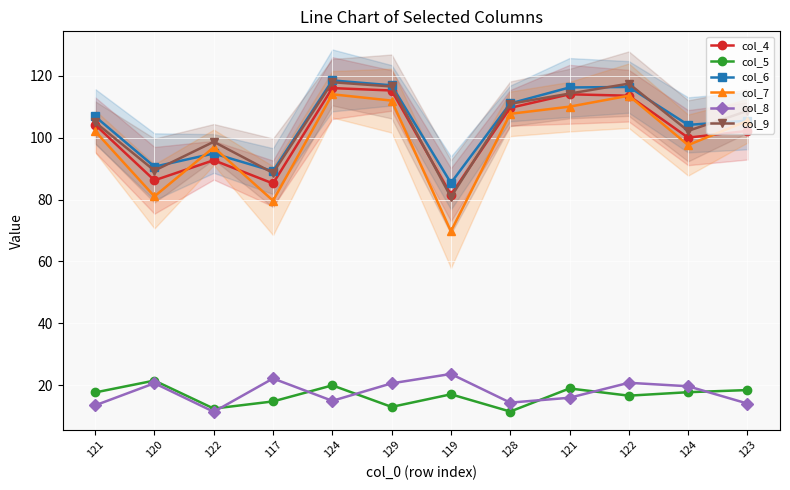

How many interior local valleys does the col_4 series have?

4